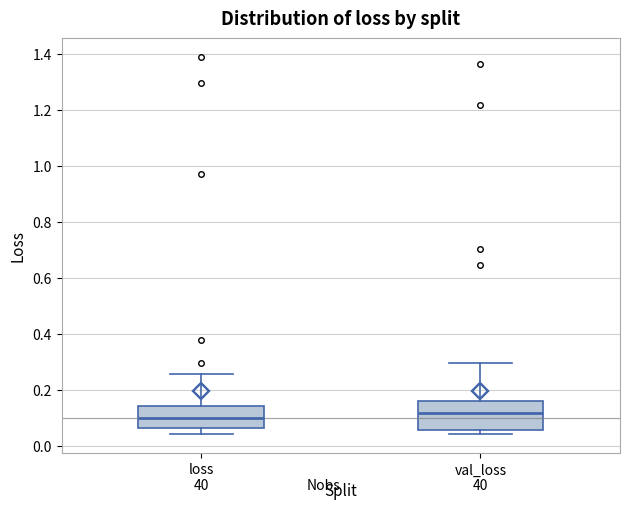

Which box is the tallest, from its lower edge to its upper edge?

val_loss